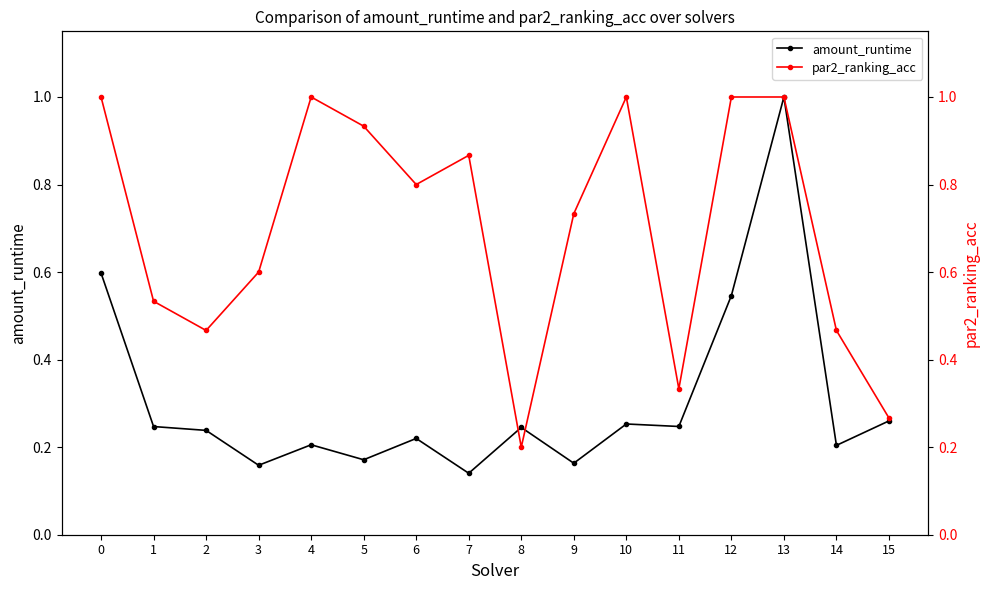

At which category is the sum across all series the highest?

13